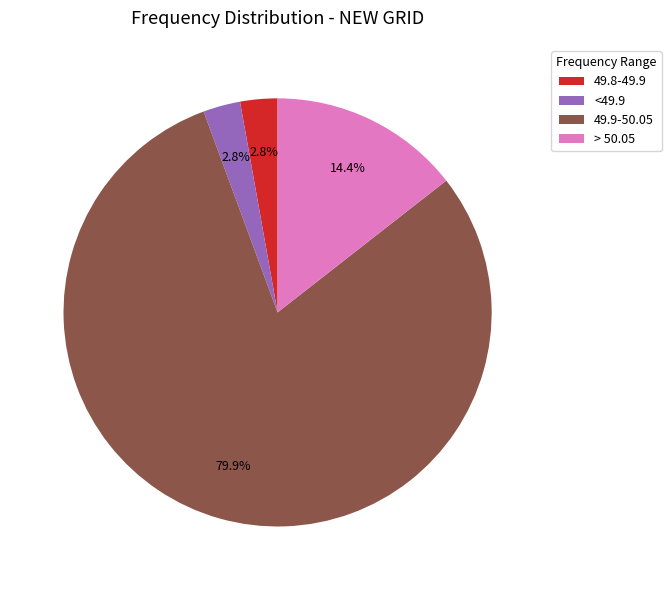

Which has a higher value, > 50.05 or 49.8-49.9?

> 50.05